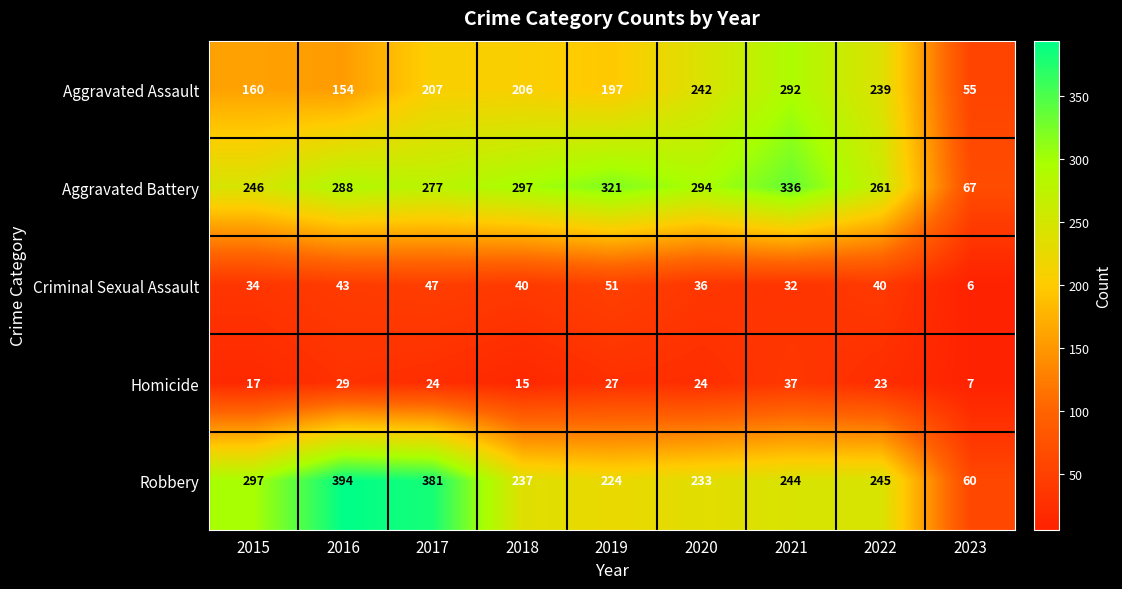

Count the number of categories in the chart.

9